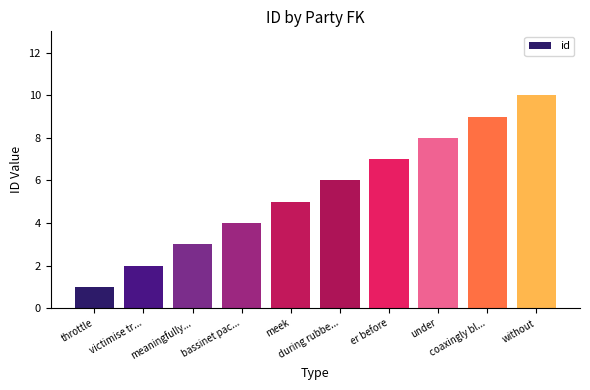

True or false: the data shows 9 at coaxingly bl....

True